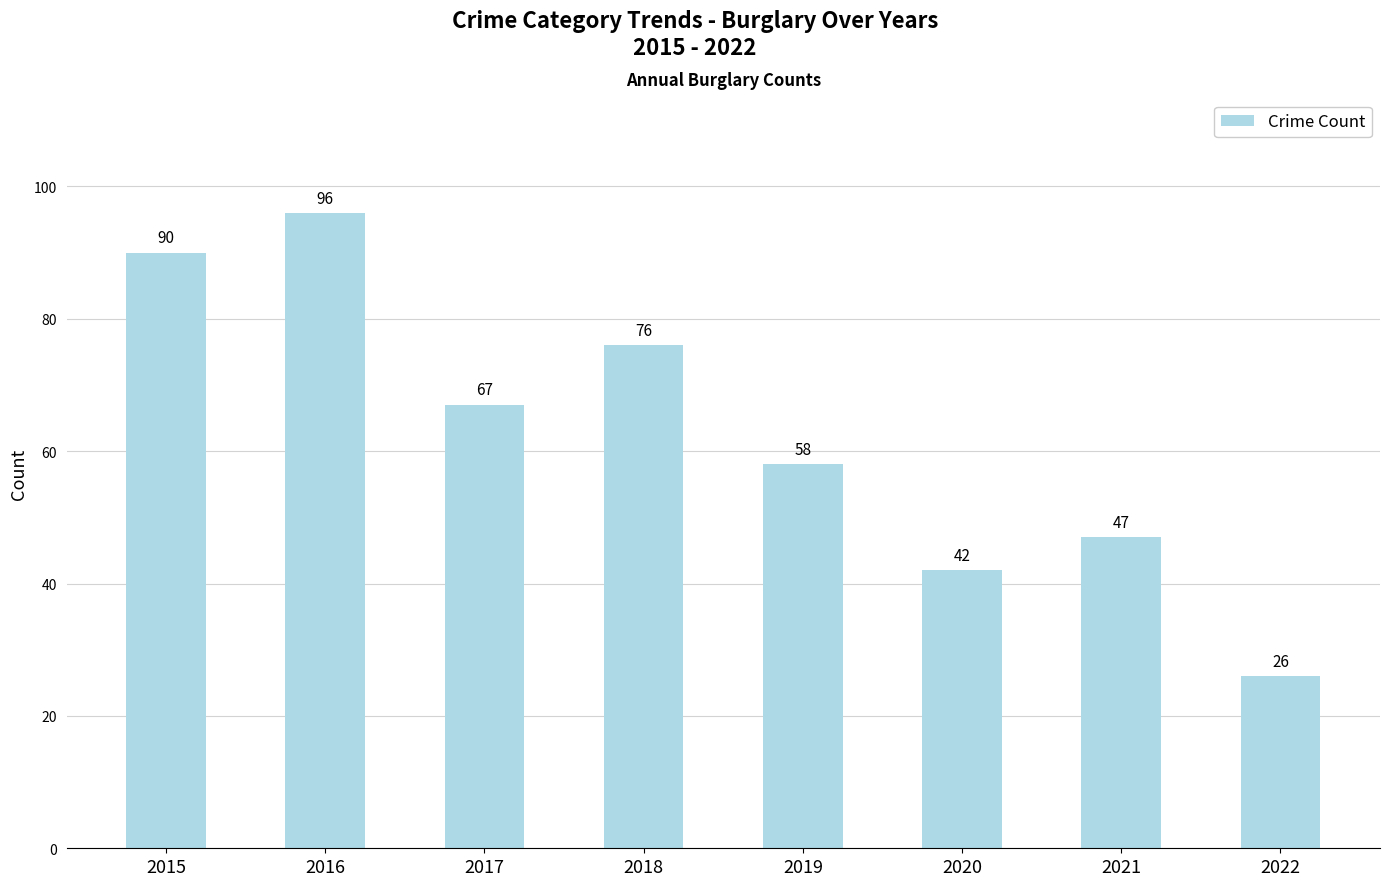

Count the number of categories in the chart.

8